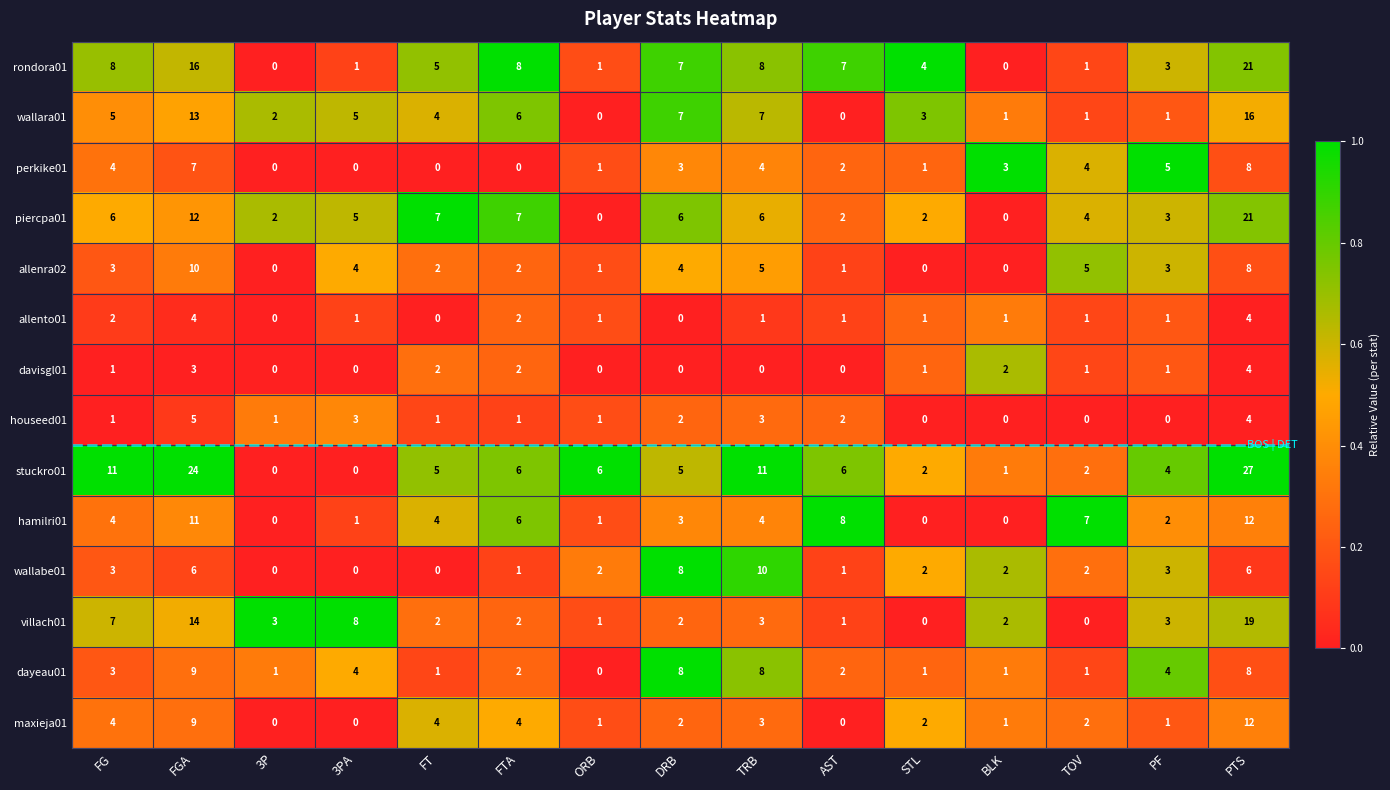

What is the average value of the villach01 series?

4